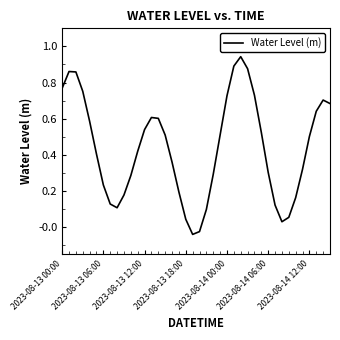

Is it true that the value at 2023-08-14 00:00 is 1.0?

False